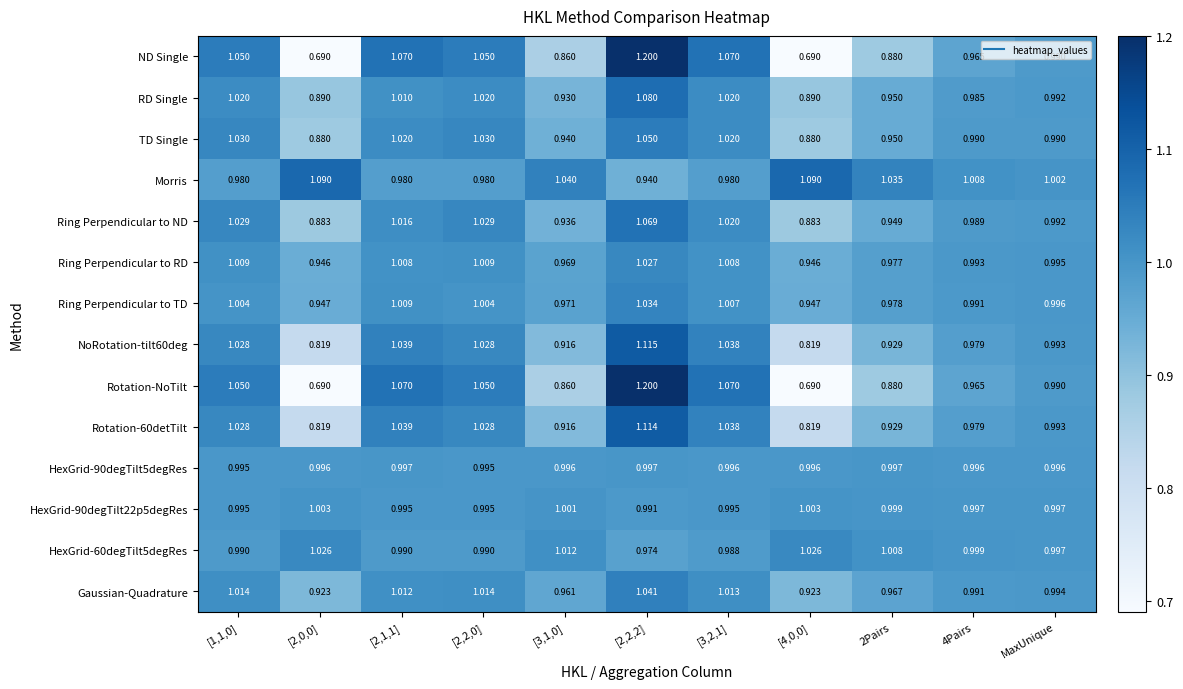

Is the value of Ring Perpendicular to ND at MaxUnique greater than the value of HexGrid-90degTilt5degRes at 4Pairs?

No